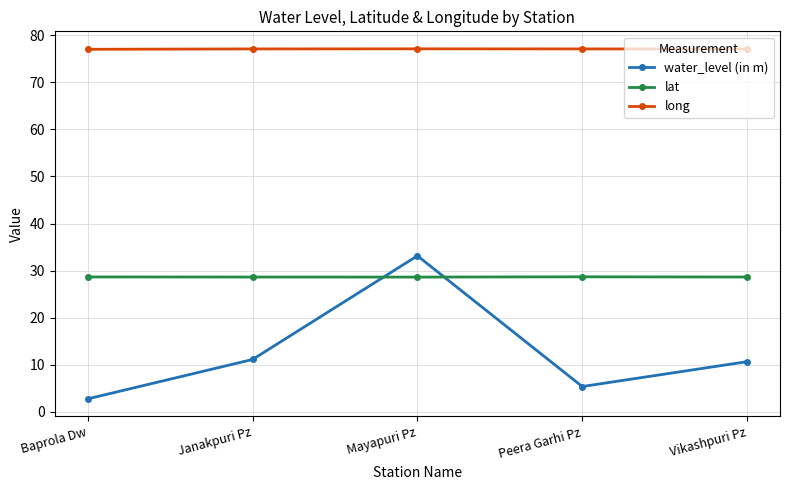

What is the average value of the water_level (in m) series?

12.6